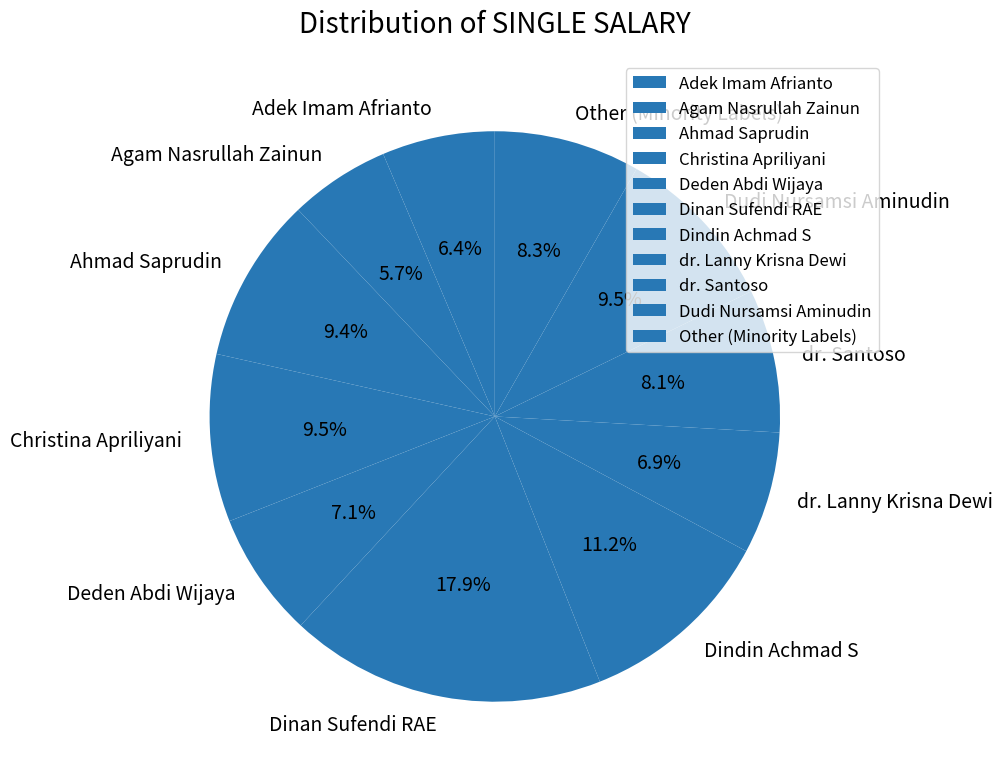

How many slices are in this pie chart?

11